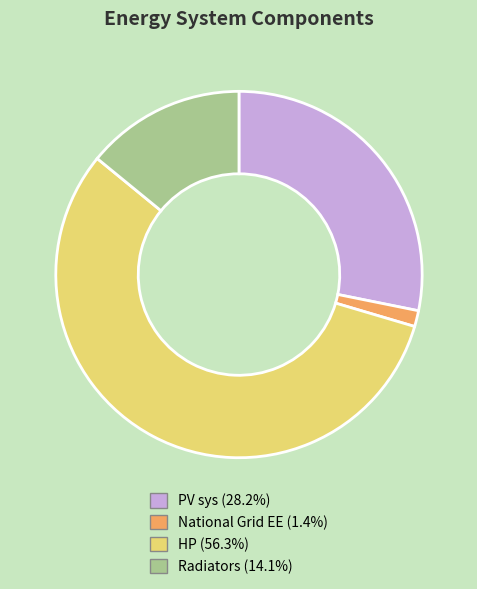

Is there a majority slice in this chart?

Yes